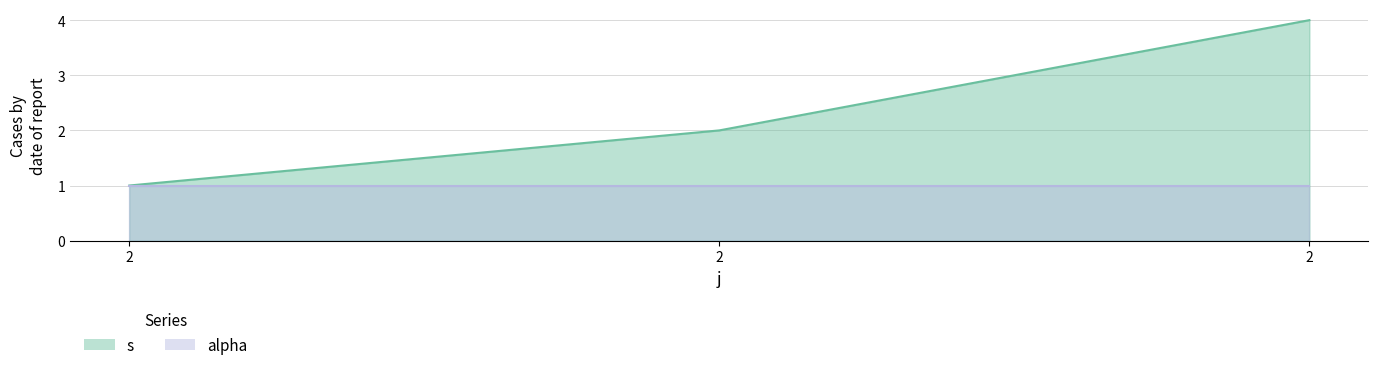

List the labels in order of value, smallest first.

2, 2, 2